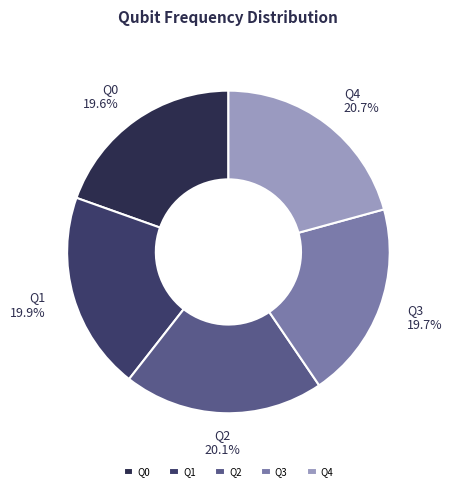

The Q4 slice represents 21% of the pie. True or false?

True